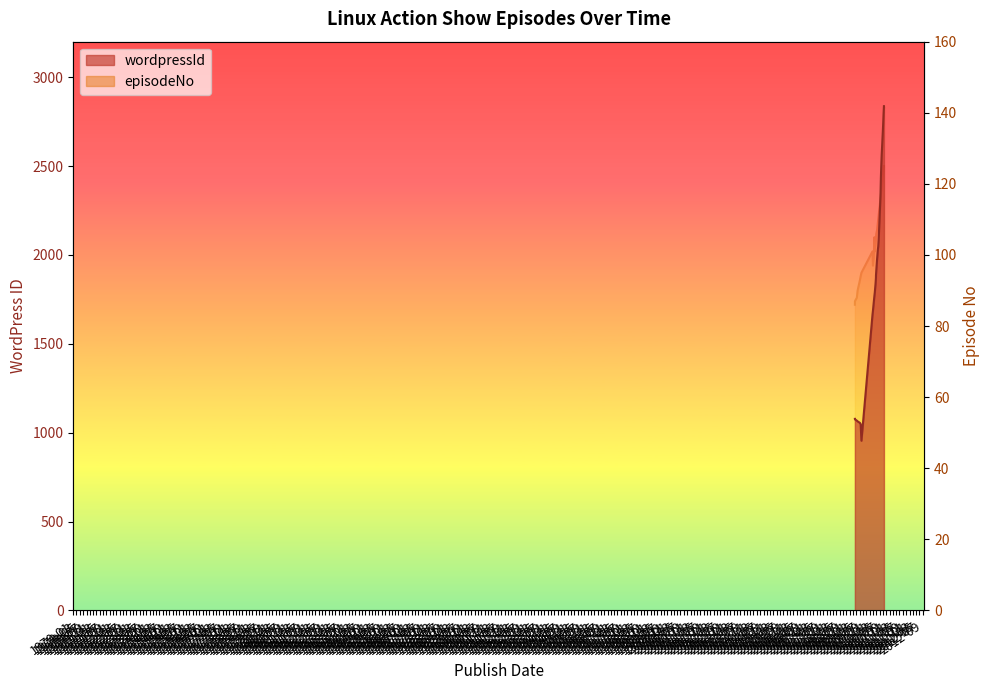

Which has a higher value, 2009-07-06 or 2010-07-11?

2010-07-11